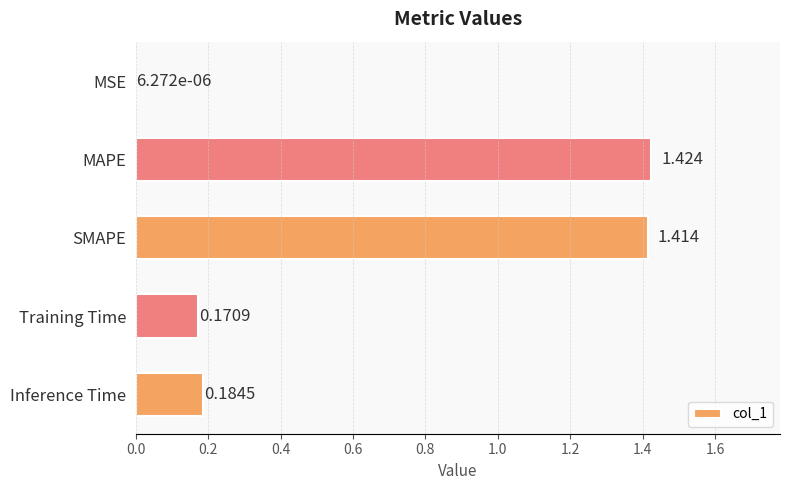

Where is the data nearest to the value 0?

MSE